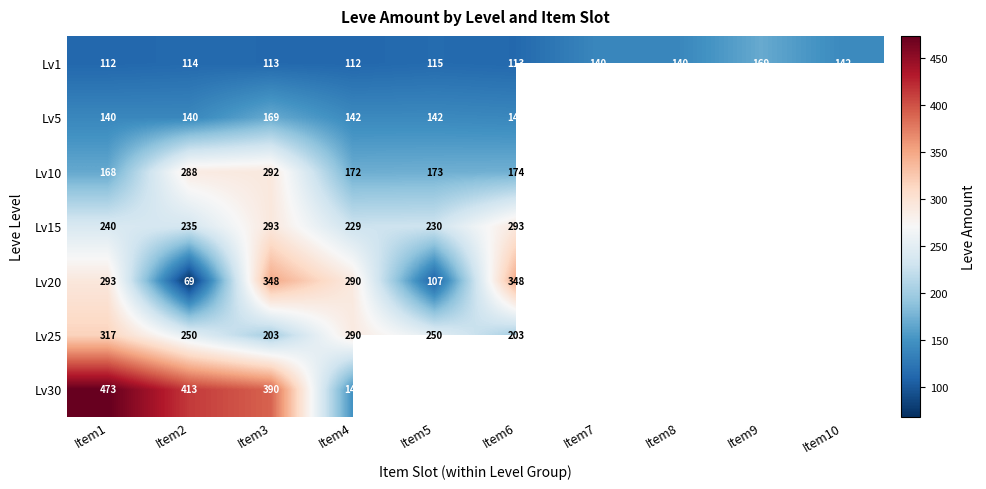

Is the value of Lv30 at Item2 greater than the value of Lv1 at Item1?

Yes